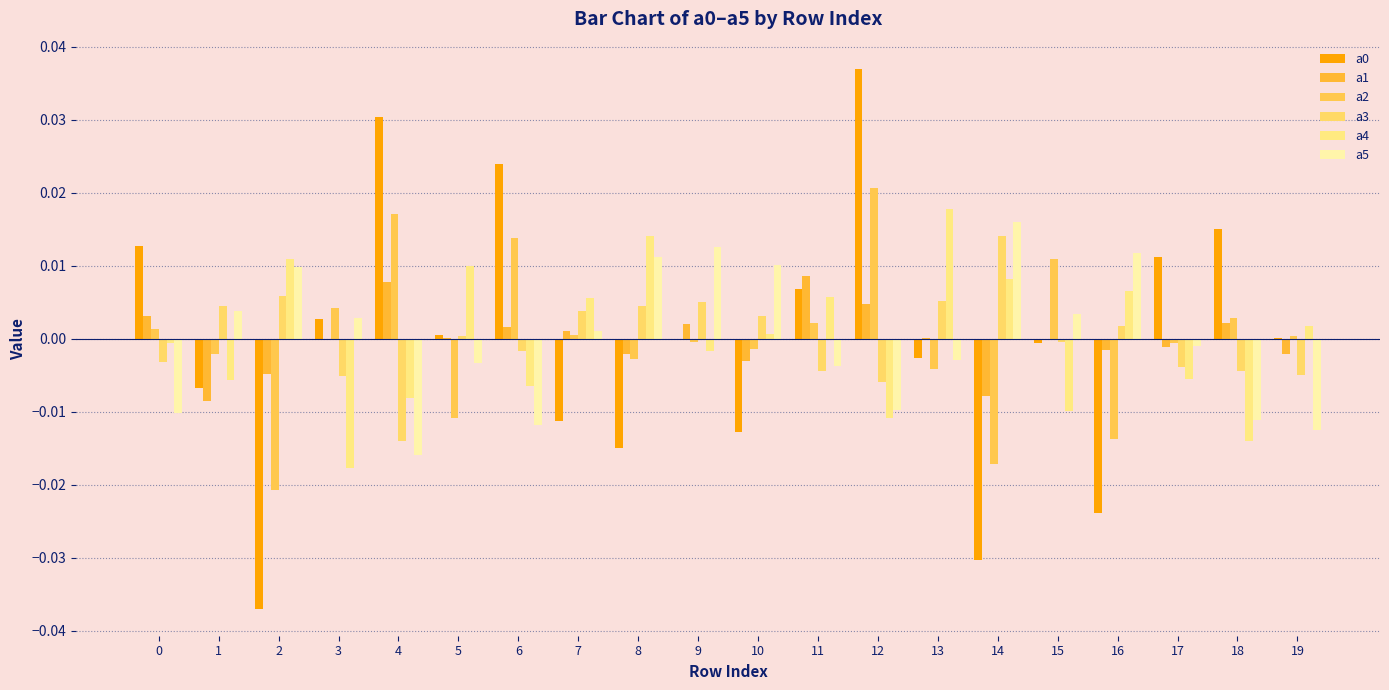

Which series has the widest spread of values?

a0